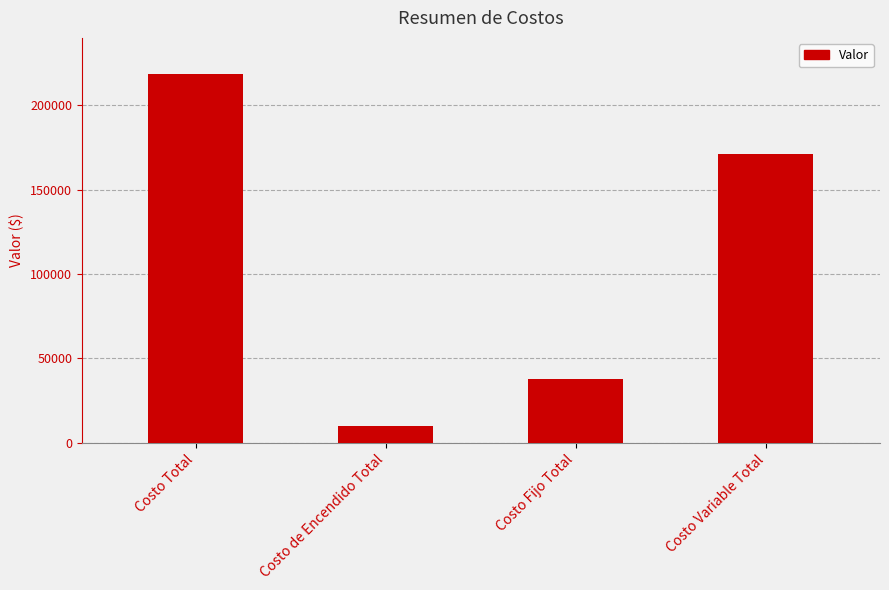

What position from the right is Costo de Encendido Total?

3